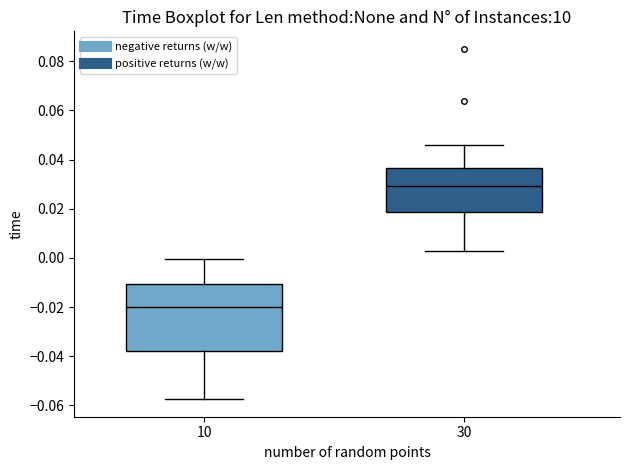

Which box is the tallest, from its lower edge to its upper edge?

10